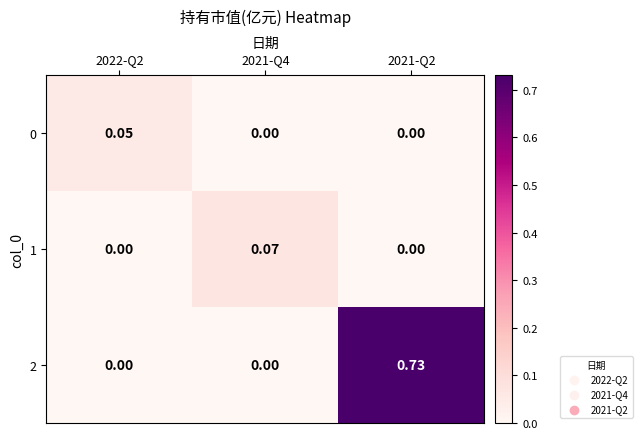

Is the value of 0 at 2022-Q2 greater than the value of 1 at 2021-Q2?

Yes